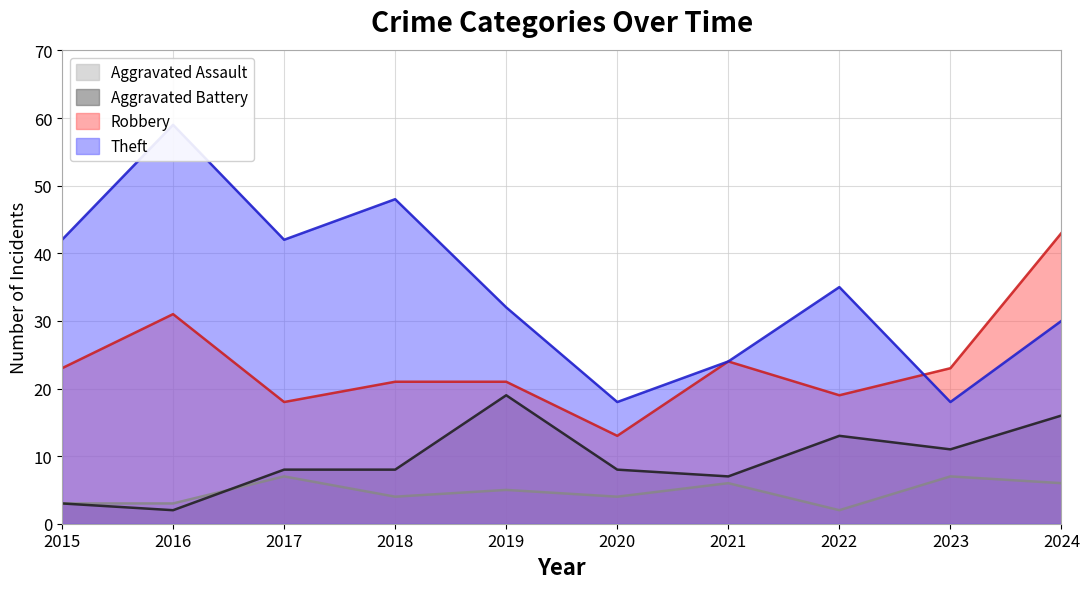

Reading left to right, what are all the values shown in this chart?

Aggravated Assault: 2015=3	2016=3	2017=7	2018=4	2019=5	2020=4	2021=6	2022=2	2023=7	2024=6
Aggravated Battery: 2015=3	2016=2	2017=8	2018=8	2019=19	2020=8	2021=7	2022=13	2023=11	2024=16
Robbery: 2015=23	2016=31	2017=18	2018=21	2019=21	2020=13	2021=24	2022=19	2023=23	2024=43
Theft: 2015=42	2016=59	2017=42	2018=48	2019=32	2020=18	2021=24	2022=35	2023=18	2024=30